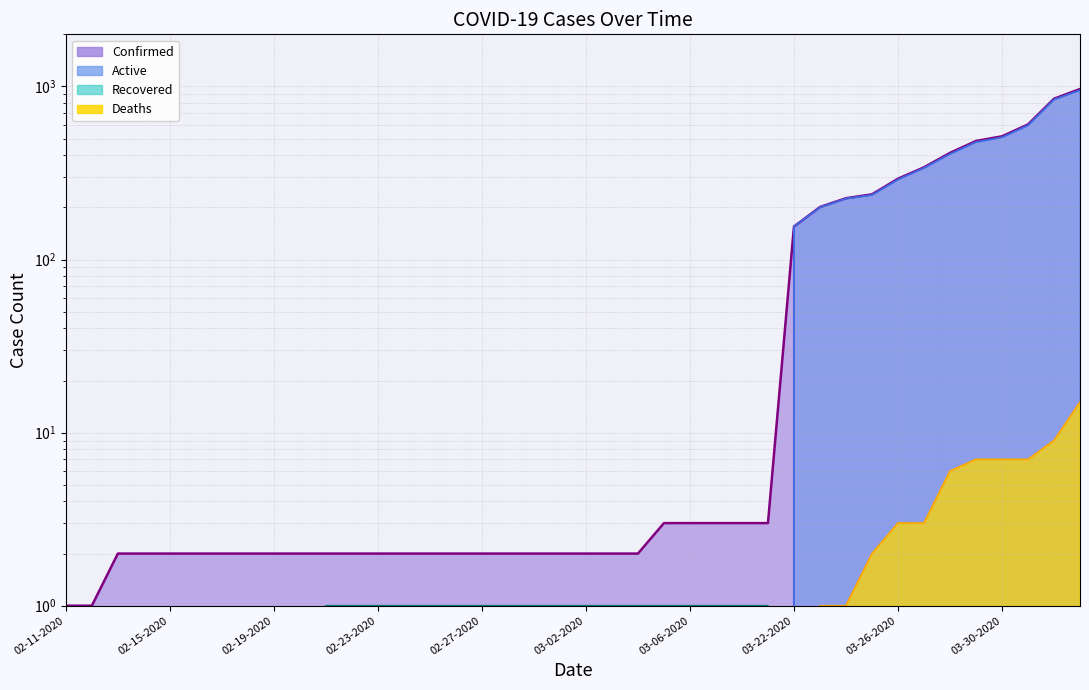

How many lines are shown in the chart?

4